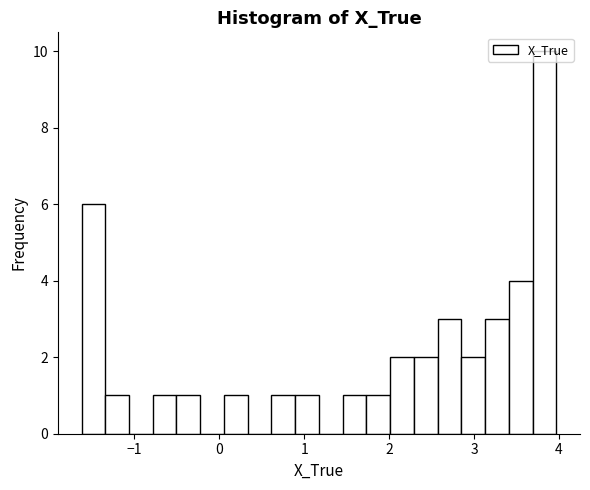

Read against the x-axis, roughly where is the centre of the tallest bar?

3.8